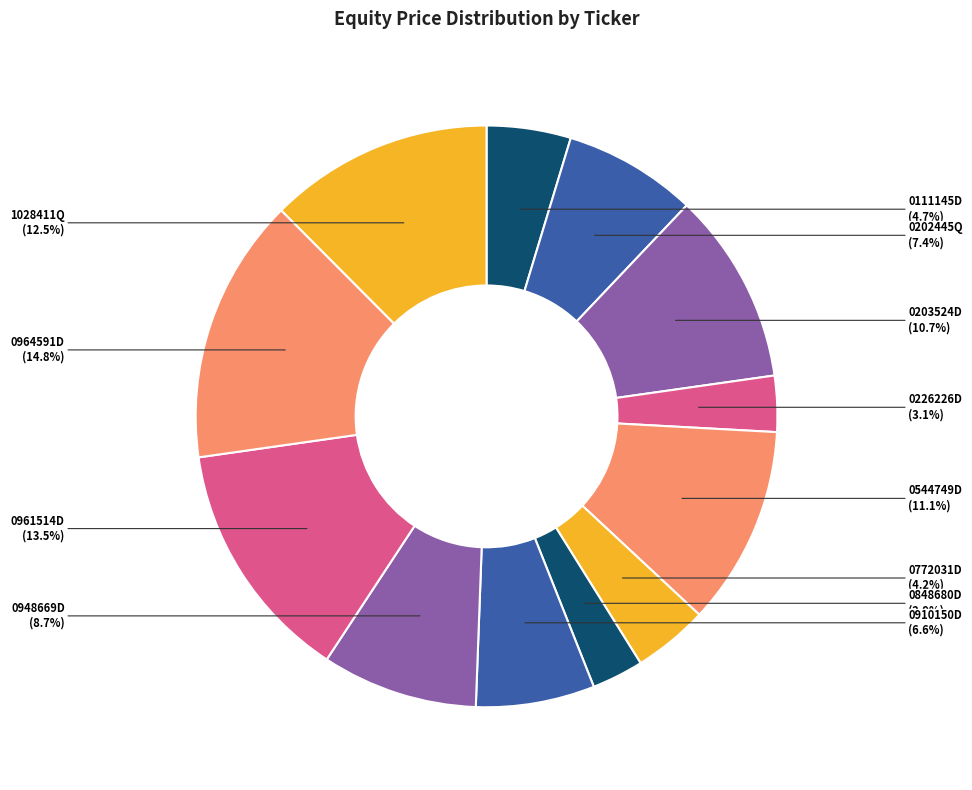

Which category has the biggest portion of the pie?

0964591D